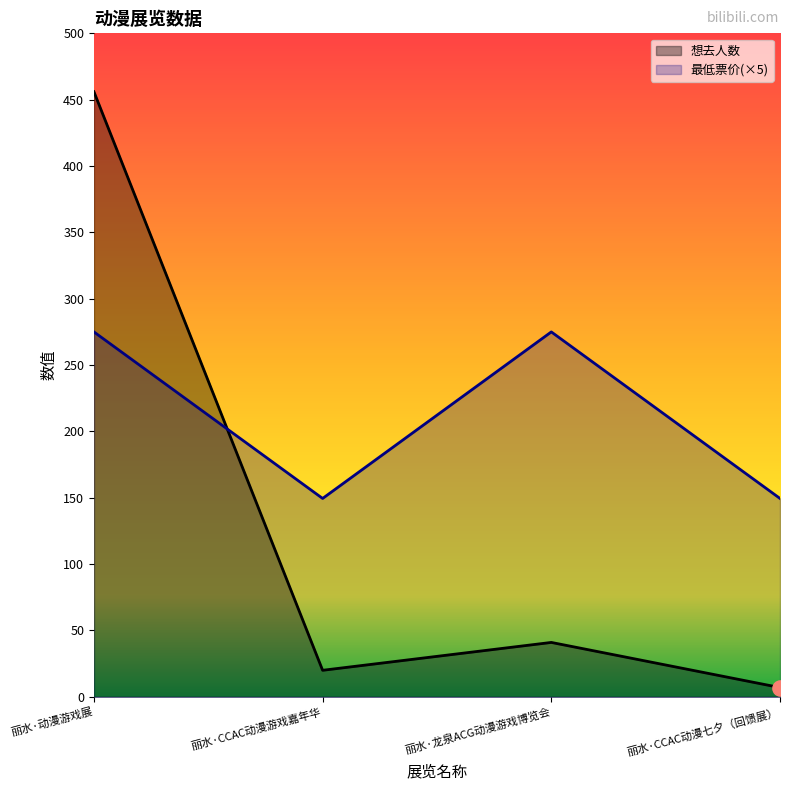

What is the total value across all series at 丽水·龙泉ACG动漫游戏博览会?

316.0